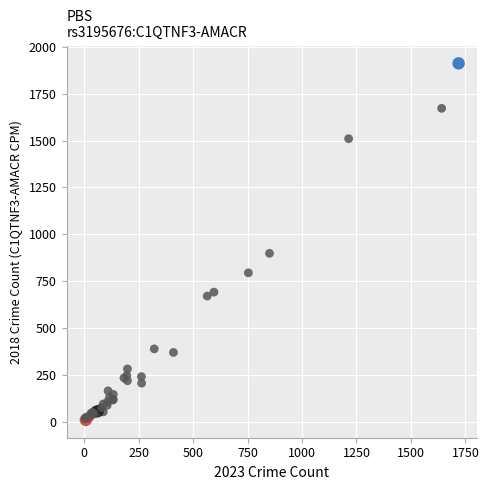

What Y value in the scatter plot is closest to 960?

898